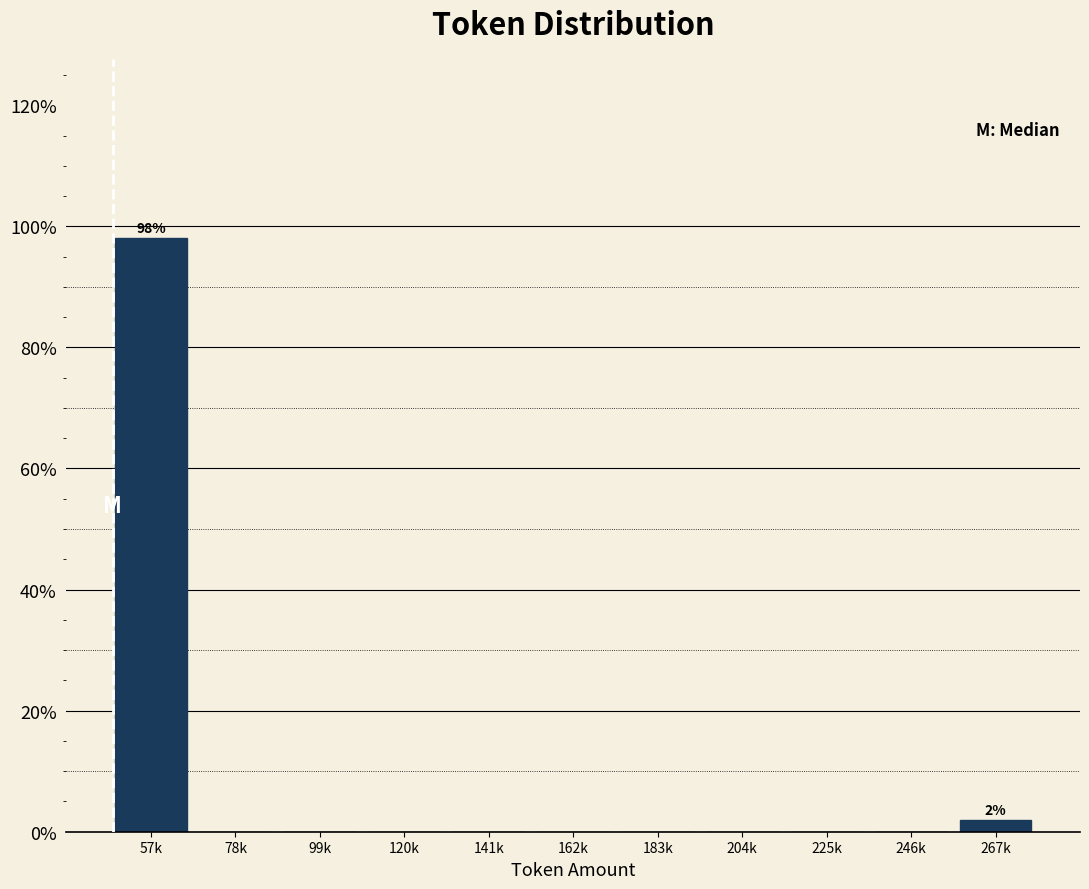

Reading right to left, what are all the values shown in this chart?

267k=1.9	246k=0.0	225k=0.0	204k=0.0	183k=0.0	162k=0.0	141k=0.0	120k=0.0	99k=0.0	78k=0.0	57k=98.1